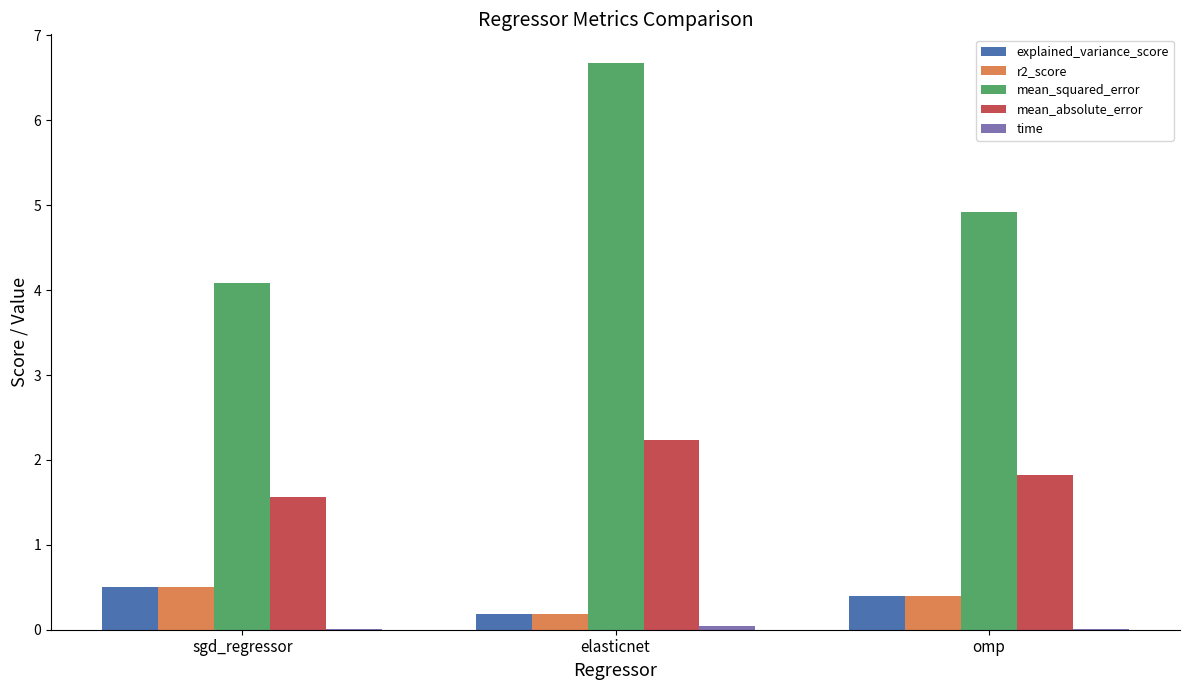

Is it true that r2_score equals 0.5 at sgd_regressor?

True